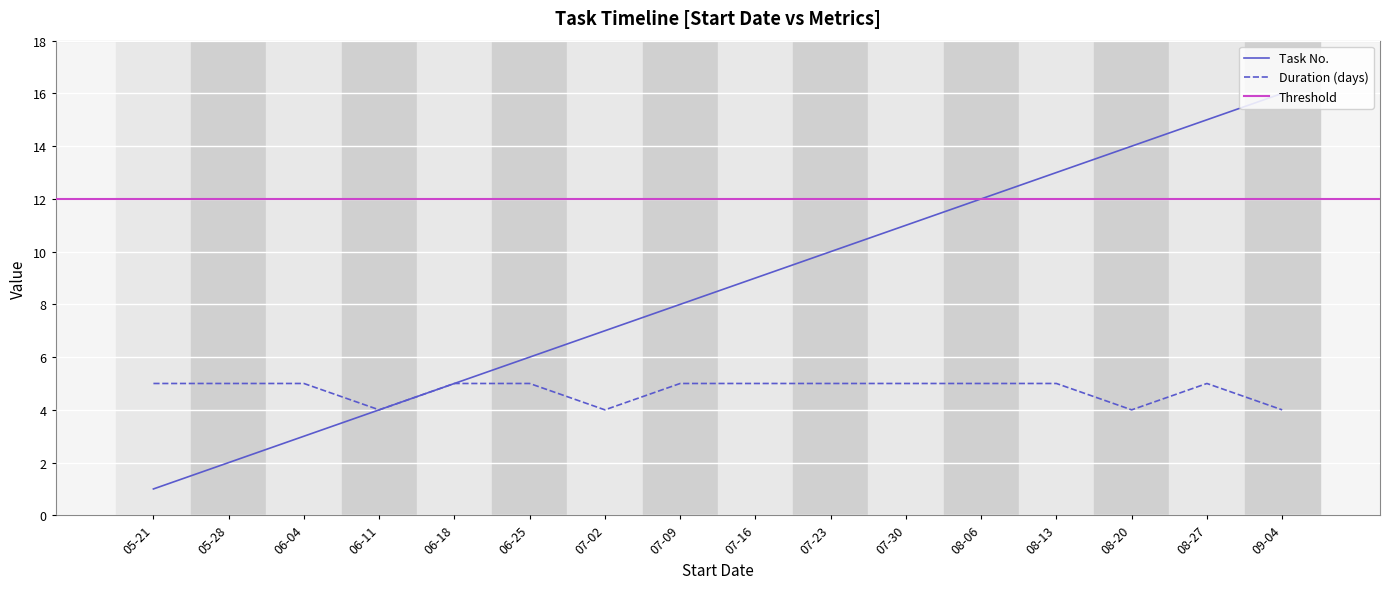

Reading left to right, extract all data points from this chart.

Task No.: 1	2	3	4	5	6	7	8	9	10	11	12	13	14	15	16
Duration (days): 5	5	5	4	5	5	4	5	5	5	5	5	5	4	5	4